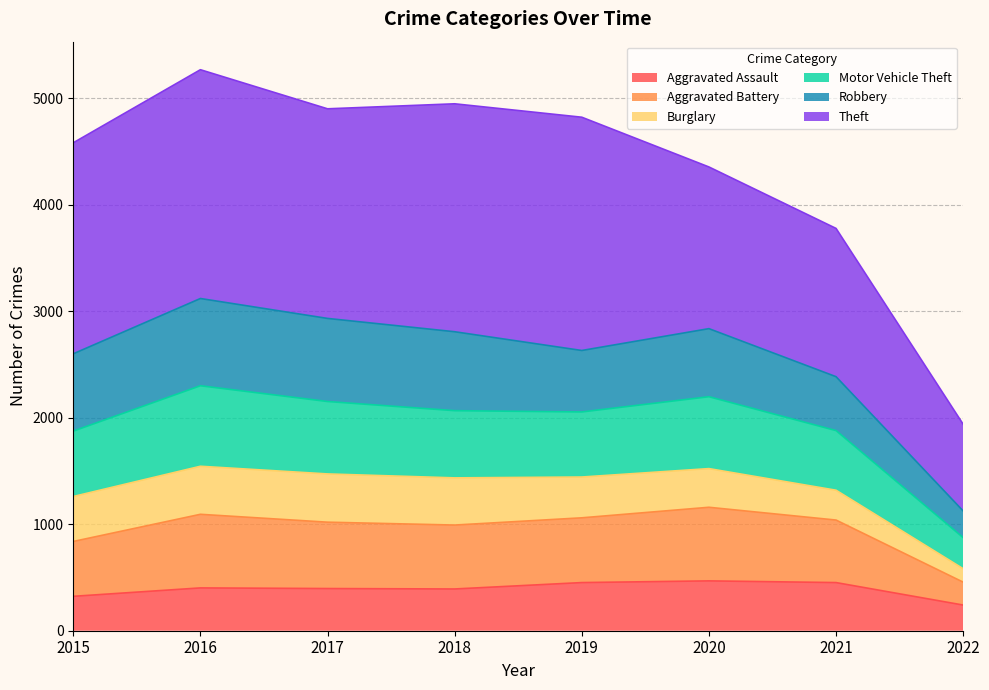

What is the sum of the Aggravated Assault values at 2022 and 2018?

633